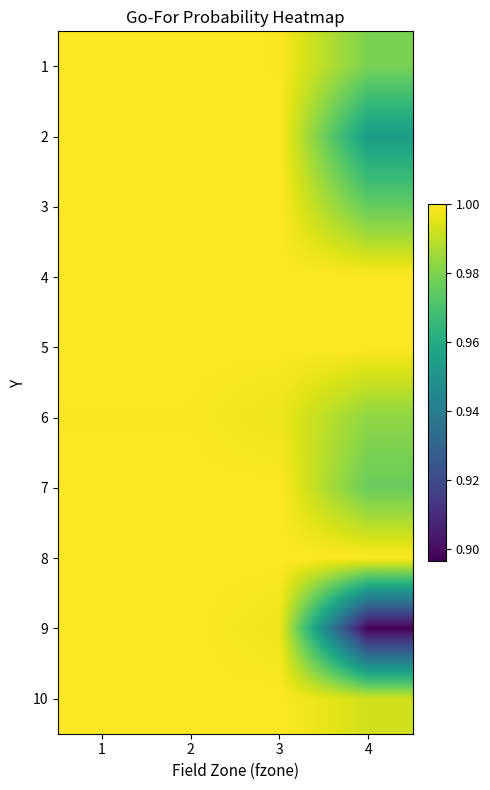

What is the greatest value displayed?

1.0